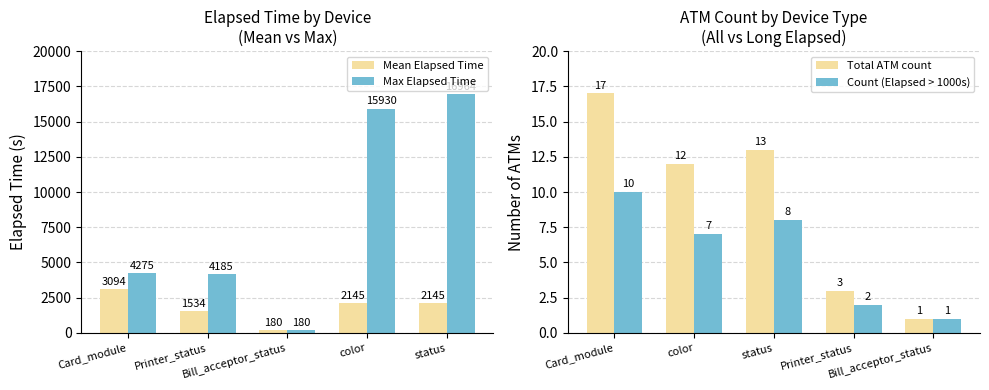

What is the difference between the maximum and second lowest values in the Total ATM count series?

14